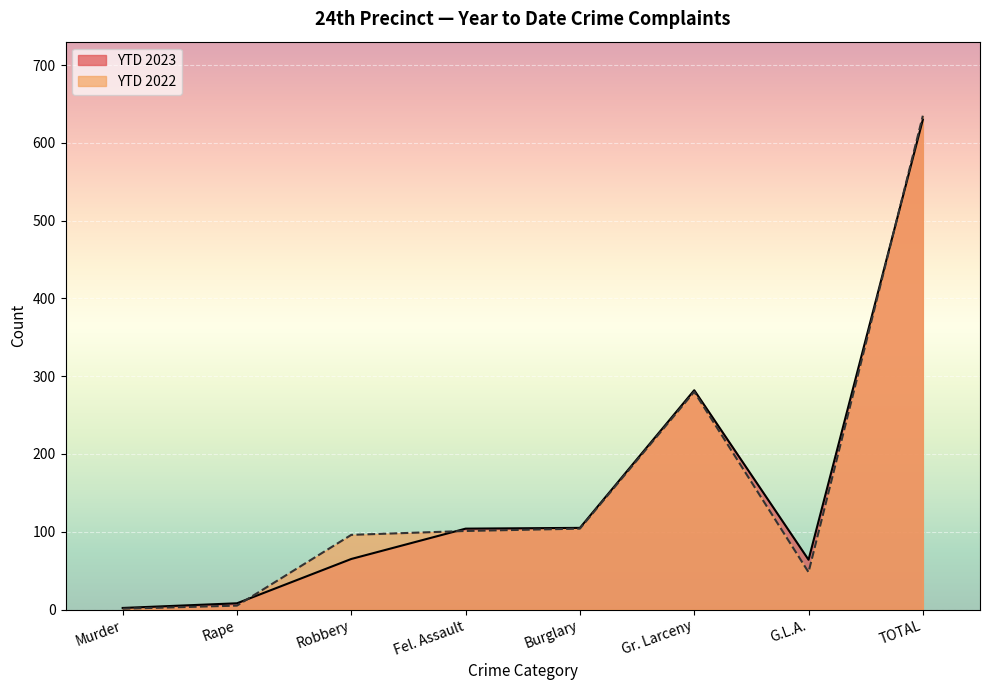

What is the difference between the second highest and minimum values in the YTD 2023 series?

280